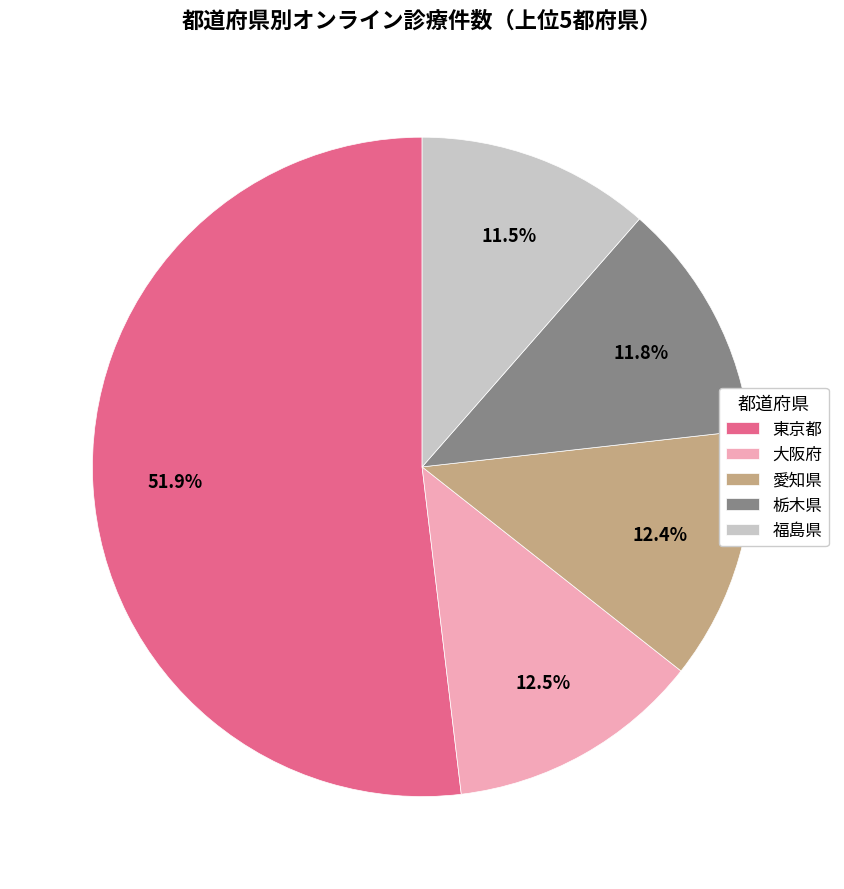

Does 東京都 account for over 50% of the chart?

Yes